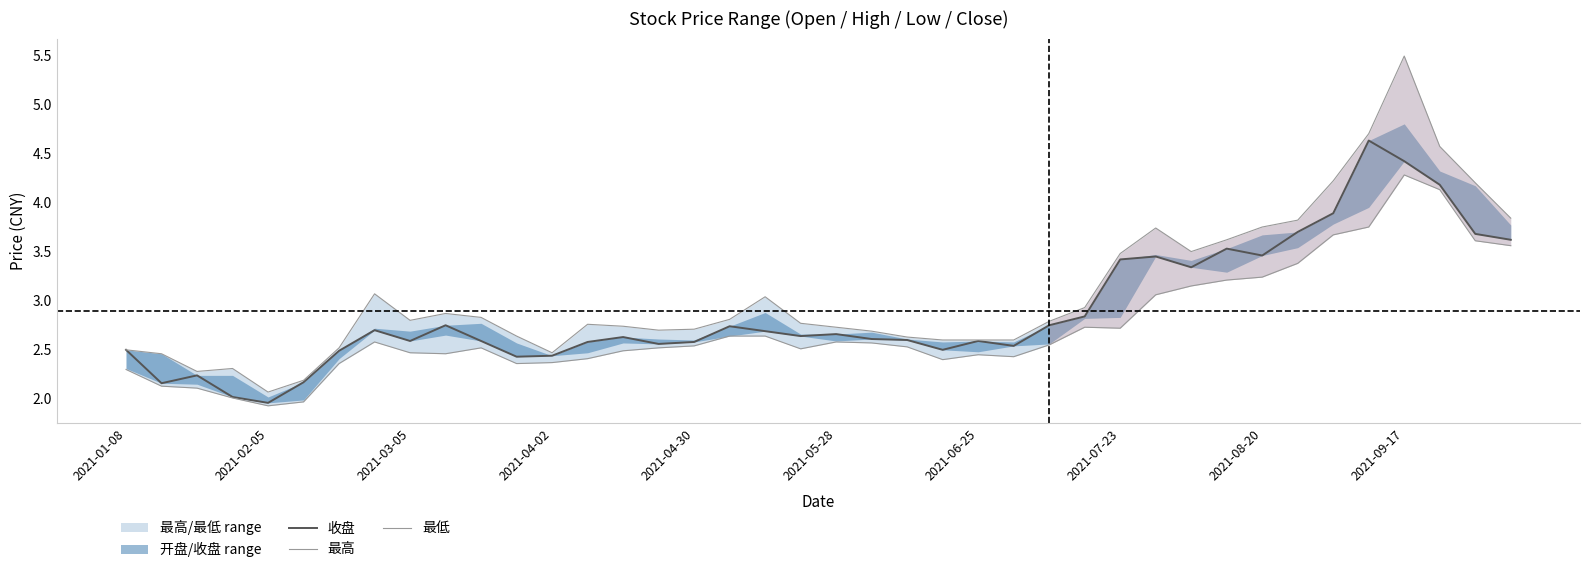

What is the smallest value displayed?

1.9